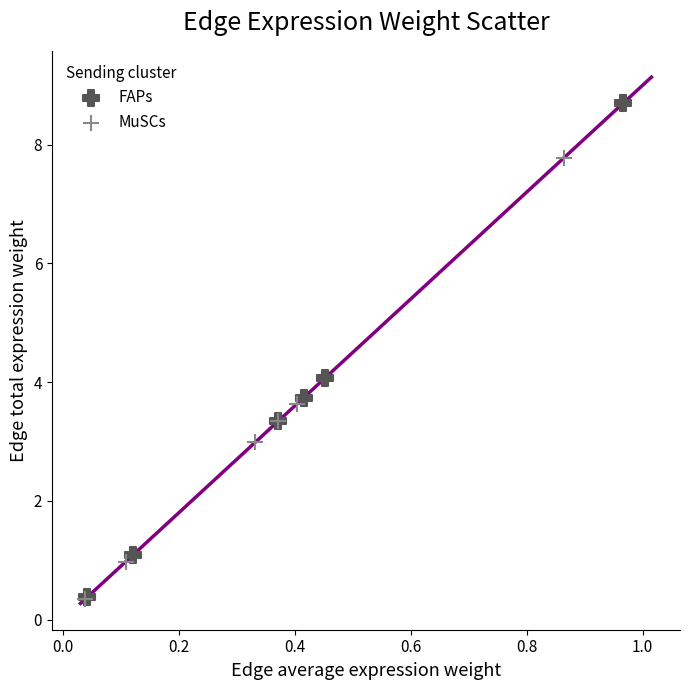

Which series has the largest Y range (max minus min)?

FAPs